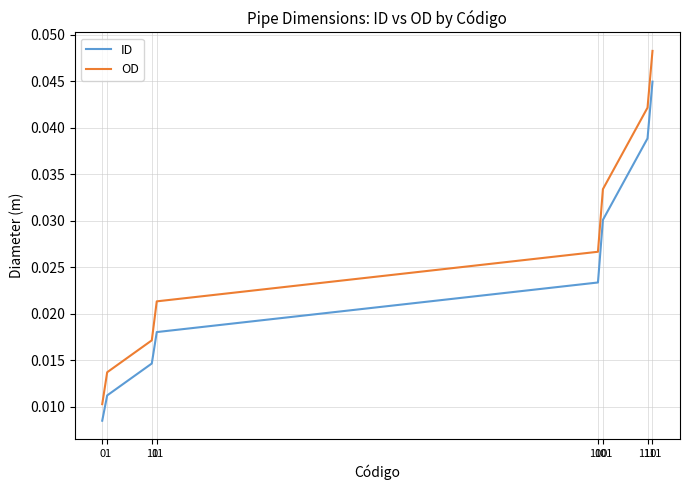

What are all the series names shown in the legend?

ID, OD